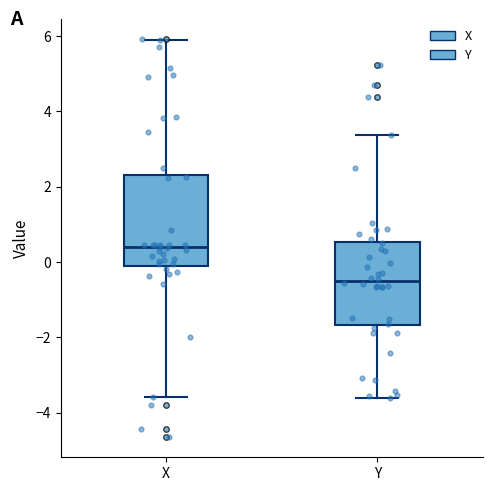

Reading left to right, transcribe this box plot: for each box, give where its median line is, the range the box spans, and where its two whiskers end, as read against the y-axis. The values are not printed on the chart, so give them approximately, as read against the axis.

X: median 0.4, box 0.0 to 2.4, whiskers -3.6 to 5.8
Y: median -0.4, box -1.6 to 0.6, whiskers -3.6 to 3.4